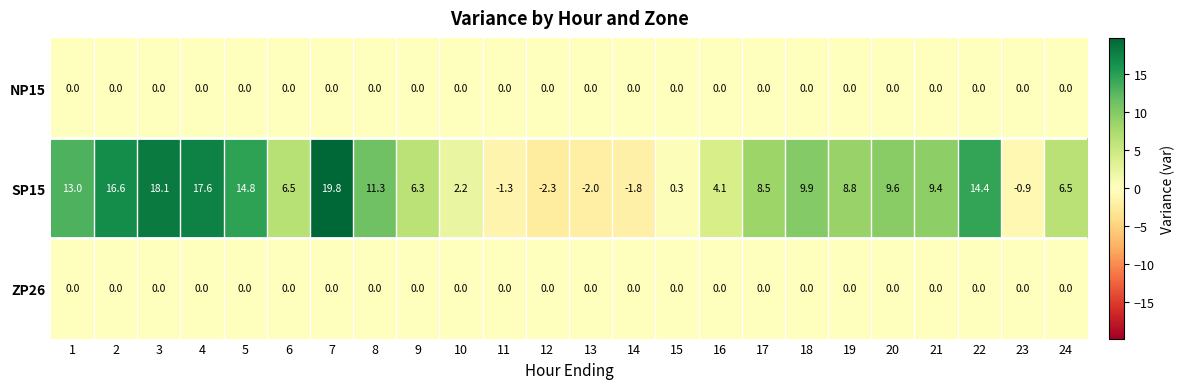

At which category is the sum across all series the highest?

7